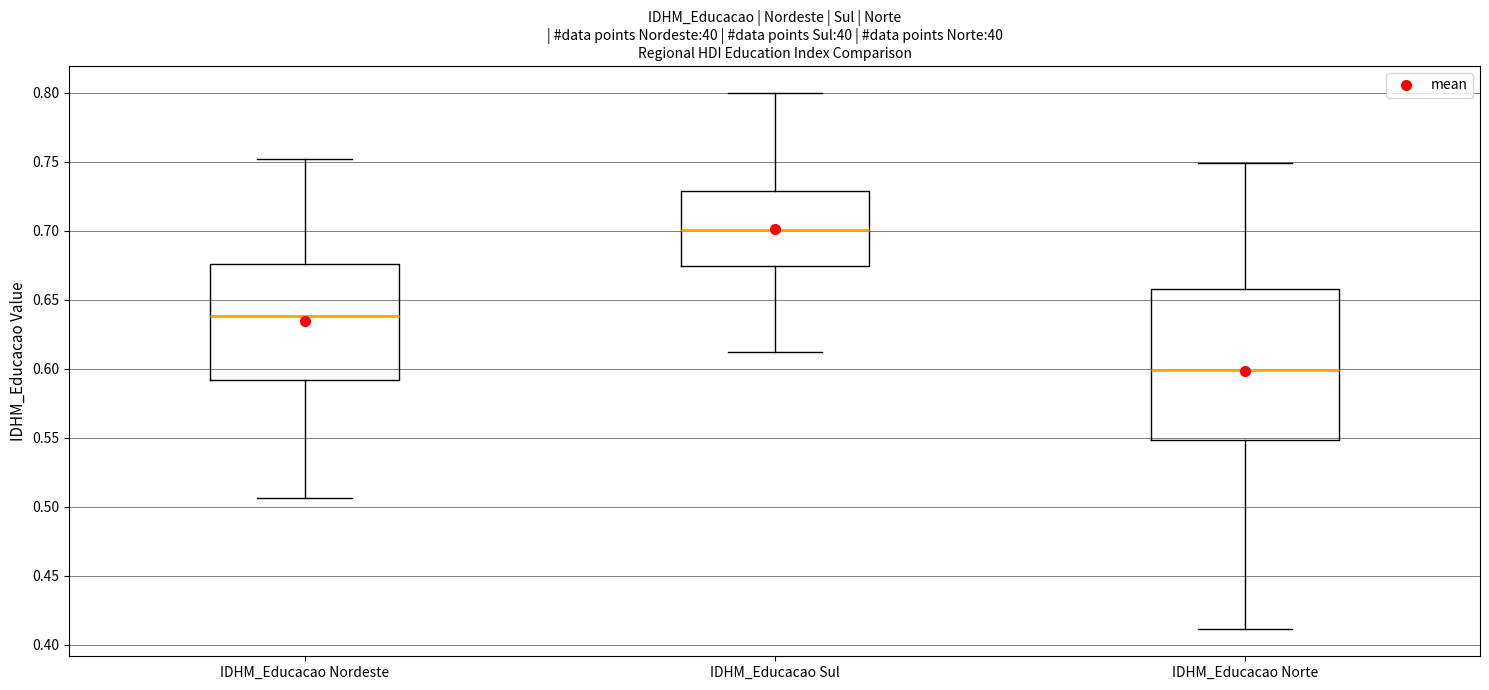

Reading left to right, read every box against the y-axis: the position of its median line, the range the box covers, and the ends of its whiskers. The values are not printed on the chart, so give them approximately, as read against the axis.

IDHM_Educacao Nordeste: median 0.640, box 0.590 to 0.675, whiskers 0.505 to 0.750
IDHM_Educacao Sul: median 0.700, box 0.675 to 0.730, whiskers 0.610 to 0.800
IDHM_Educacao Norte: median 0.600, box 0.550 to 0.660, whiskers 0.410 to 0.750